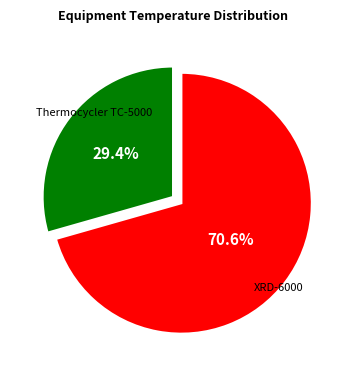

Is there a majority slice in this chart?

Yes